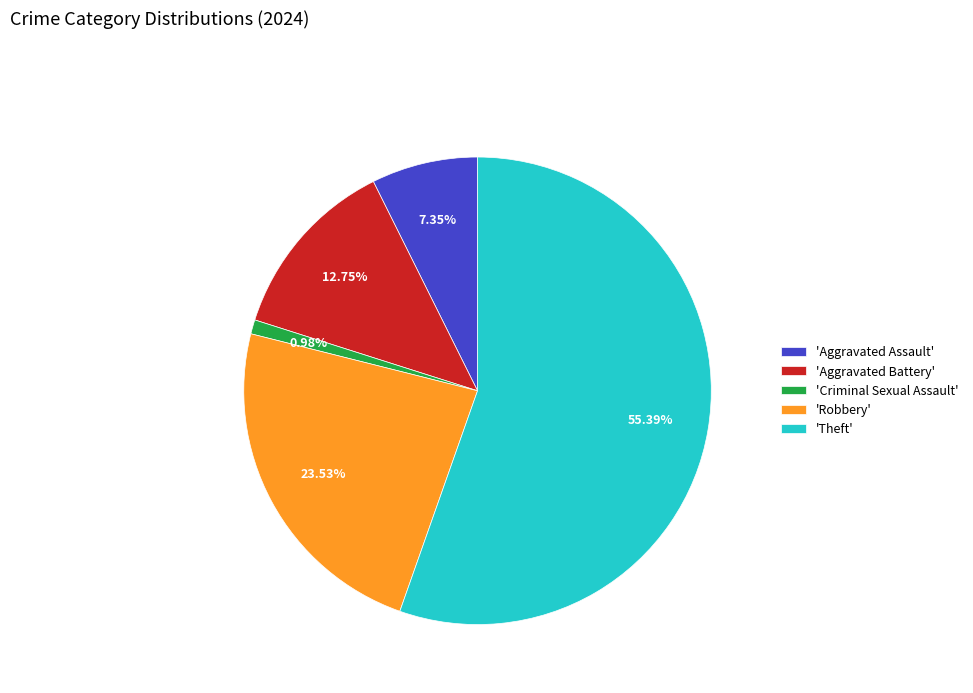

Which category has the smallest portion of the pie?

'Criminal Sexual Assault'